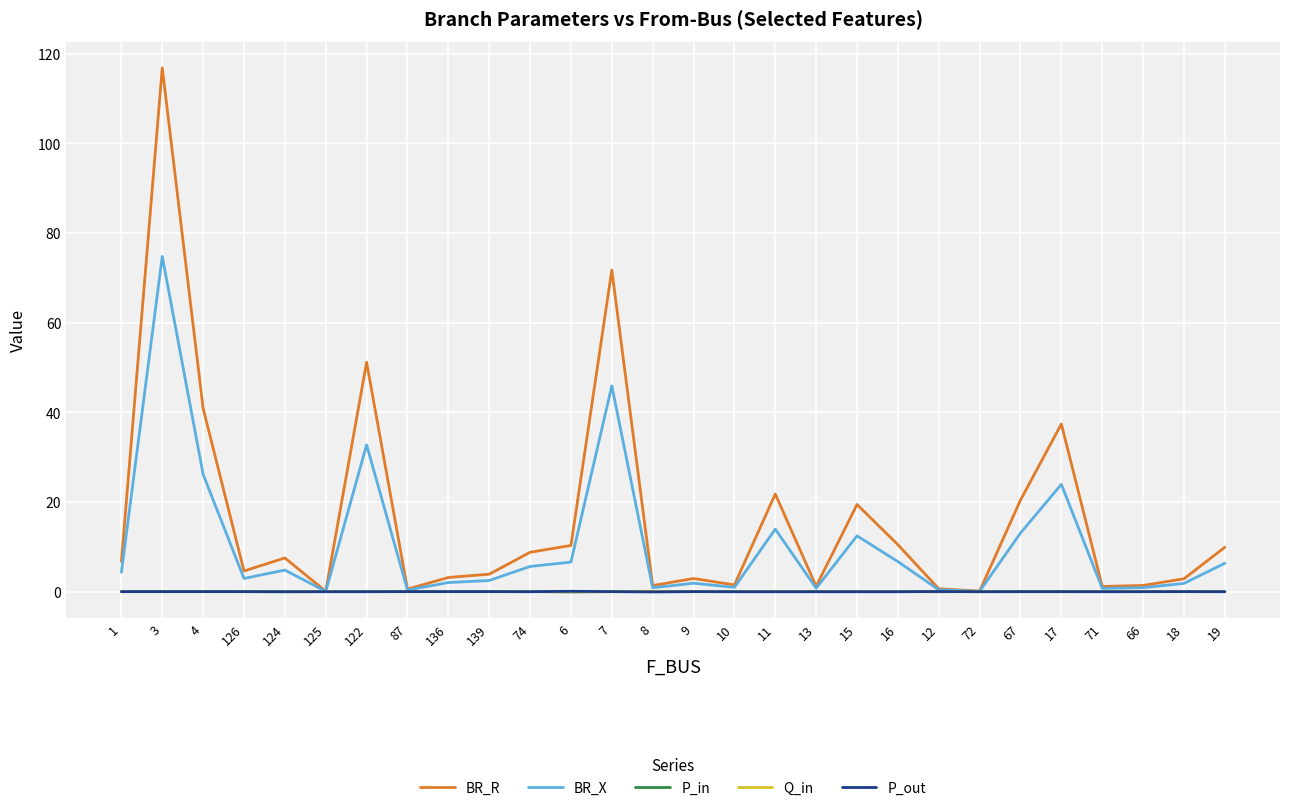

Is it true that BR_X equals 74.8 at 3?

True